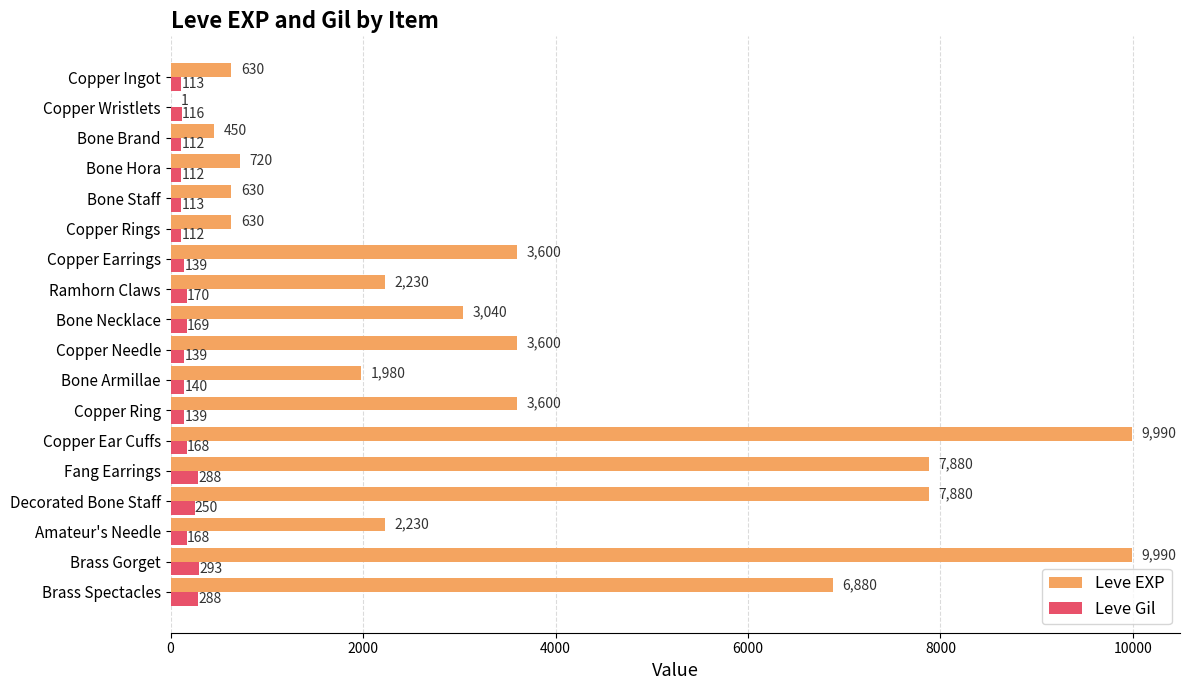

What are all the series names shown in the legend?

Leve EXP, Leve Gil